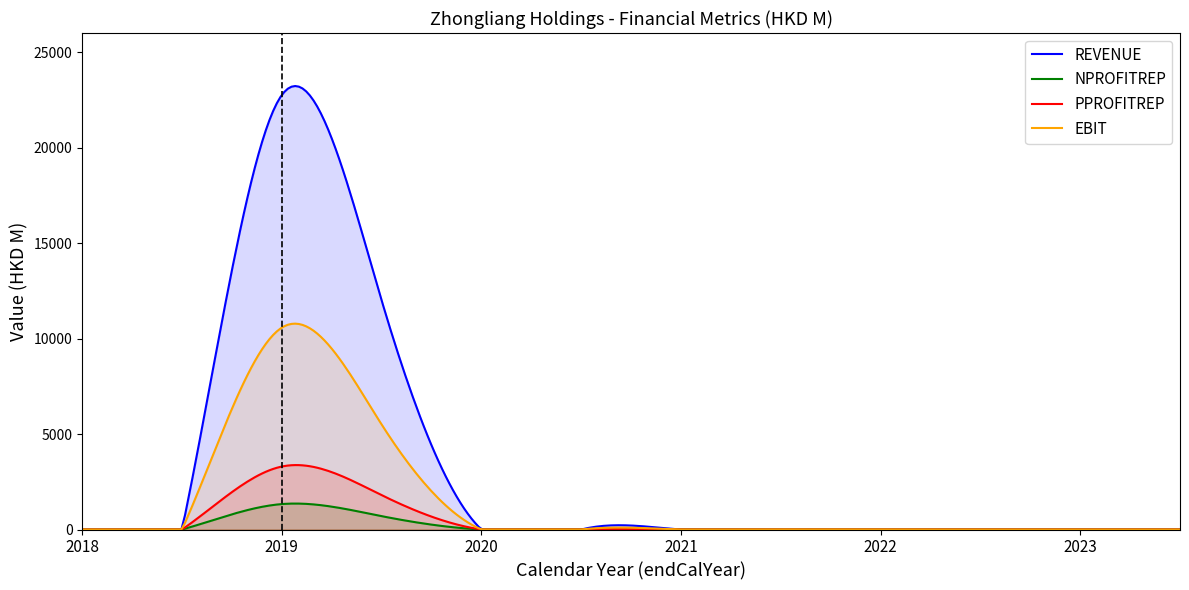

What is the average value of the PPROFITREP series?

496.8